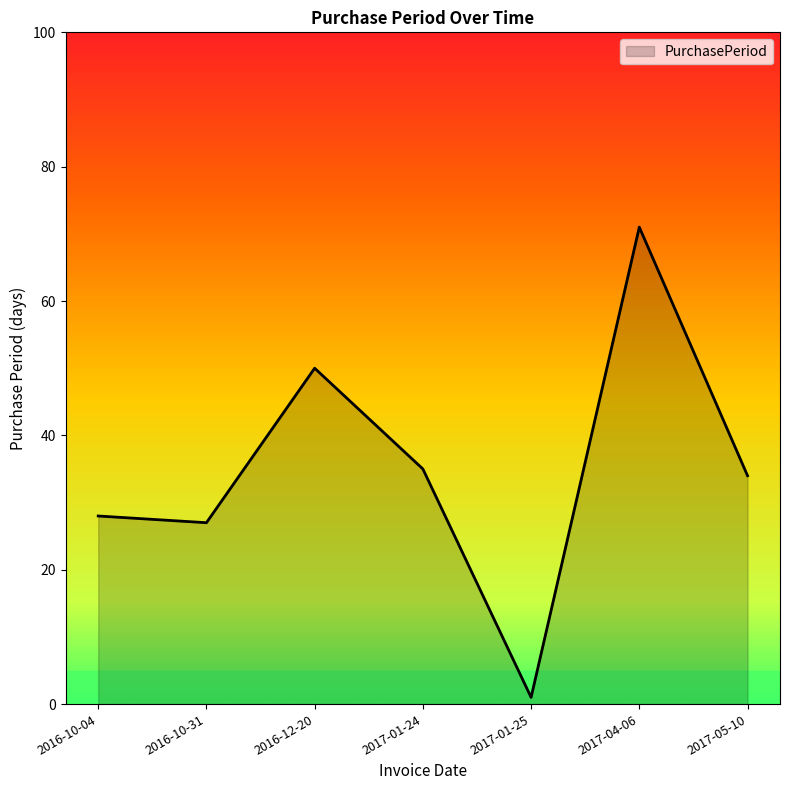

Approximately how many times larger is the value at 2017-05-10 compared to 2016-10-04?

1.2